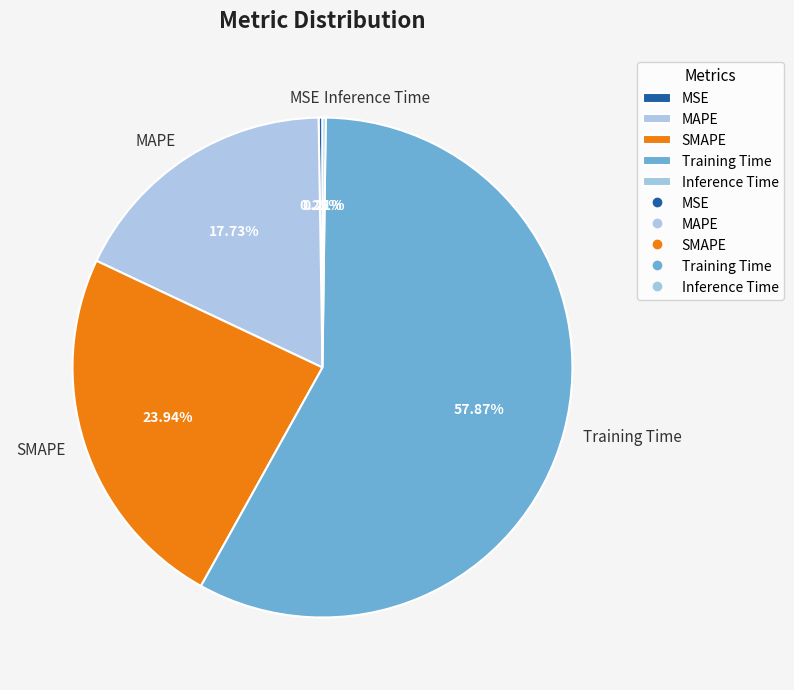

True or false: Training Time accounts for 69% of the total.

False